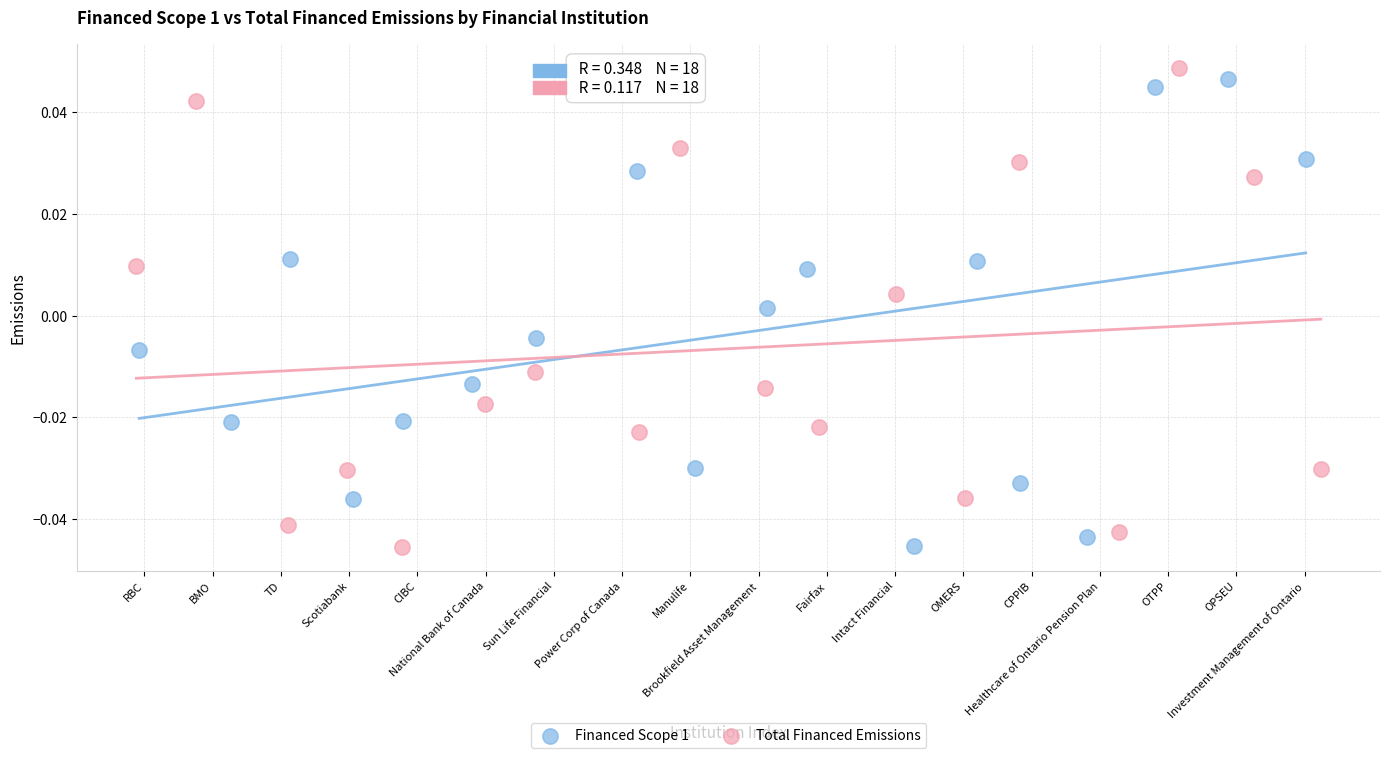

Which series has the largest Y range (max minus min)?

Total Financed Emissions